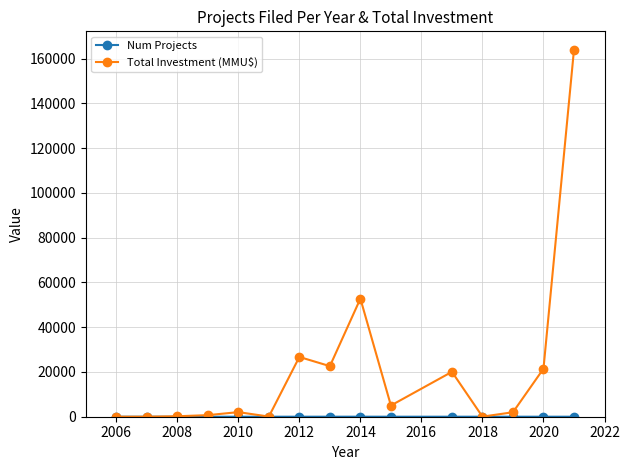

True or false: Total Investment (MMU$) has more than 1 points higher than both neighbors.

True